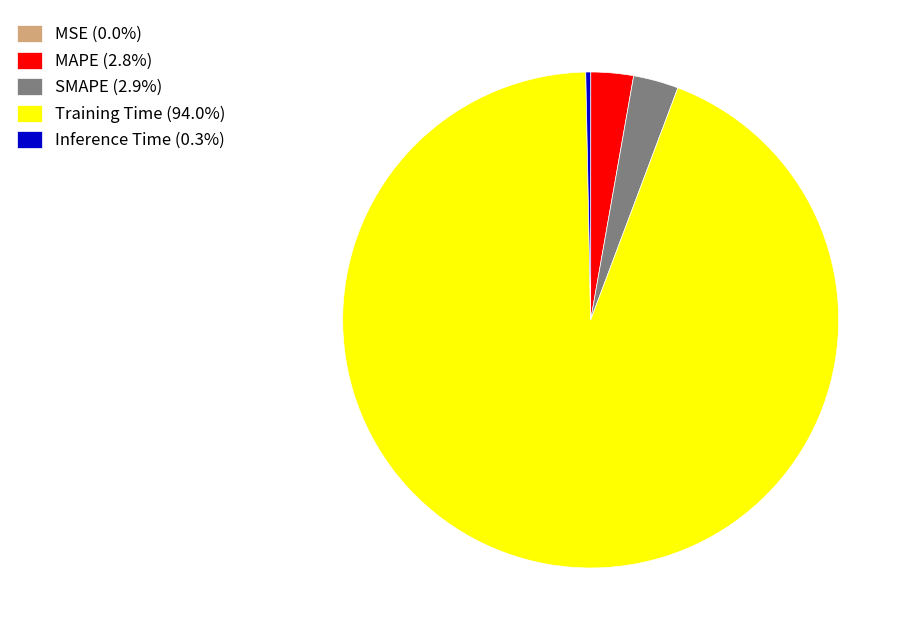

Is the sum of Inference Time (0.3%) and Training Time (94.0%) greater than half?

Yes